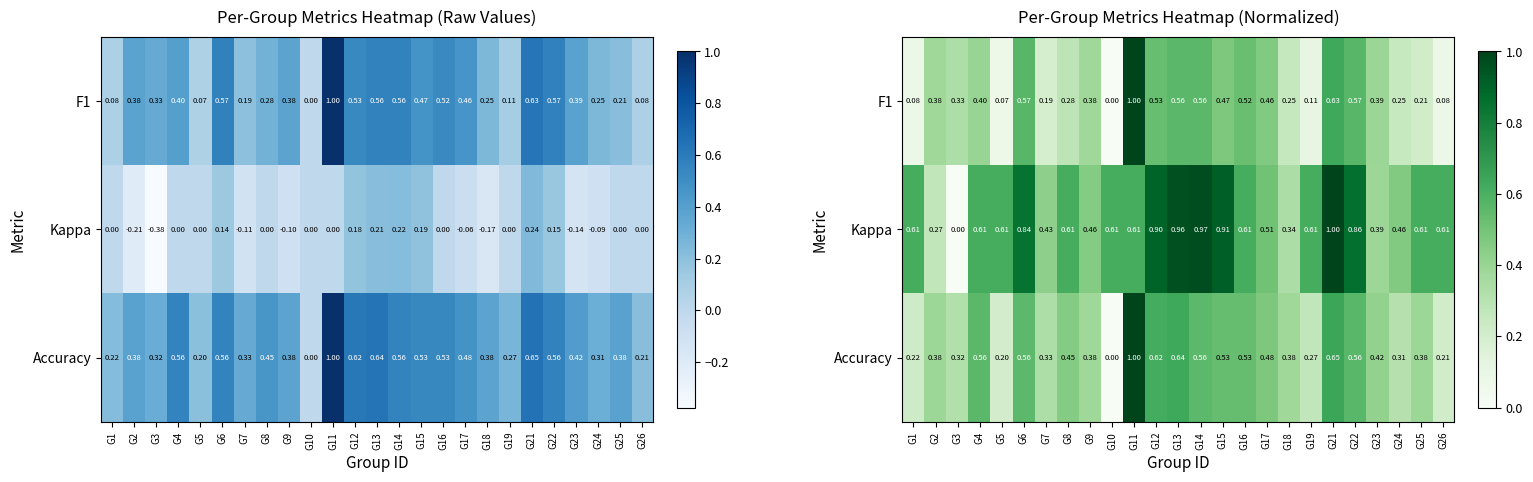

What is the difference between the second highest and second lowest values in the Kappa series?

0.7